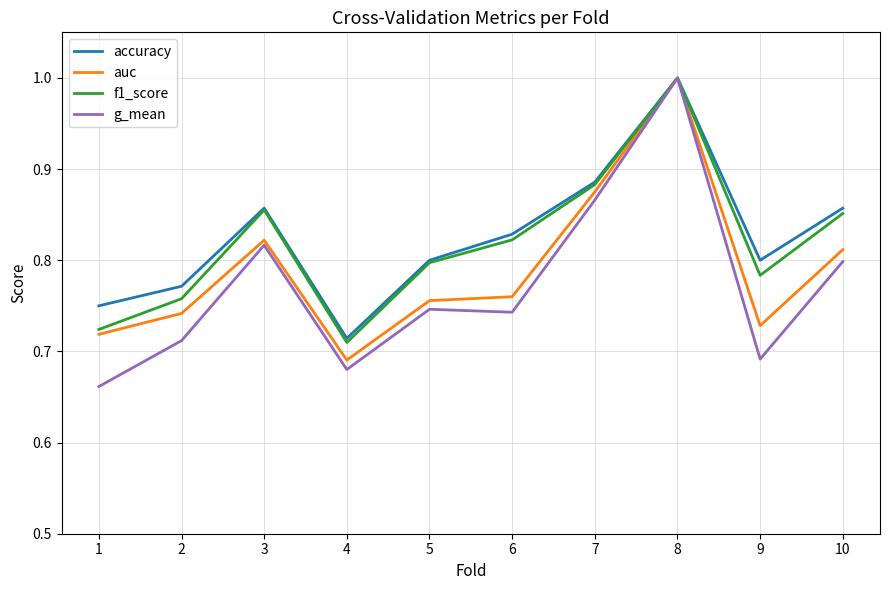

At which label is accuracy closest to 0?

4